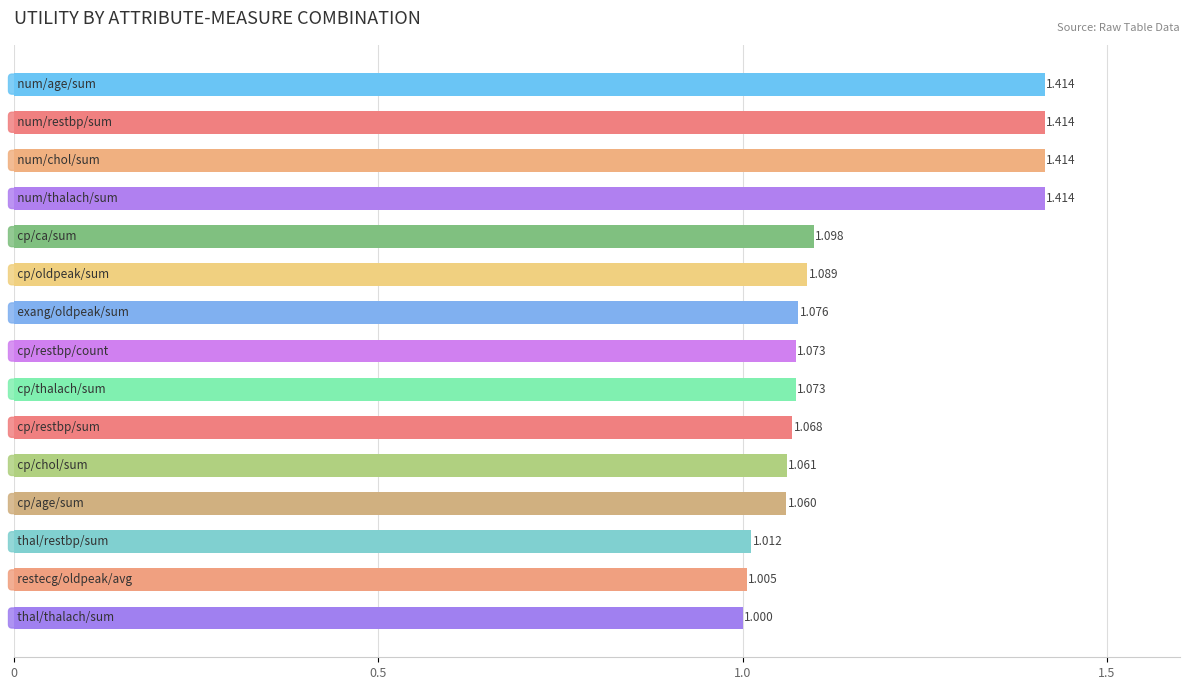

What is the smallest value displayed?

1.0